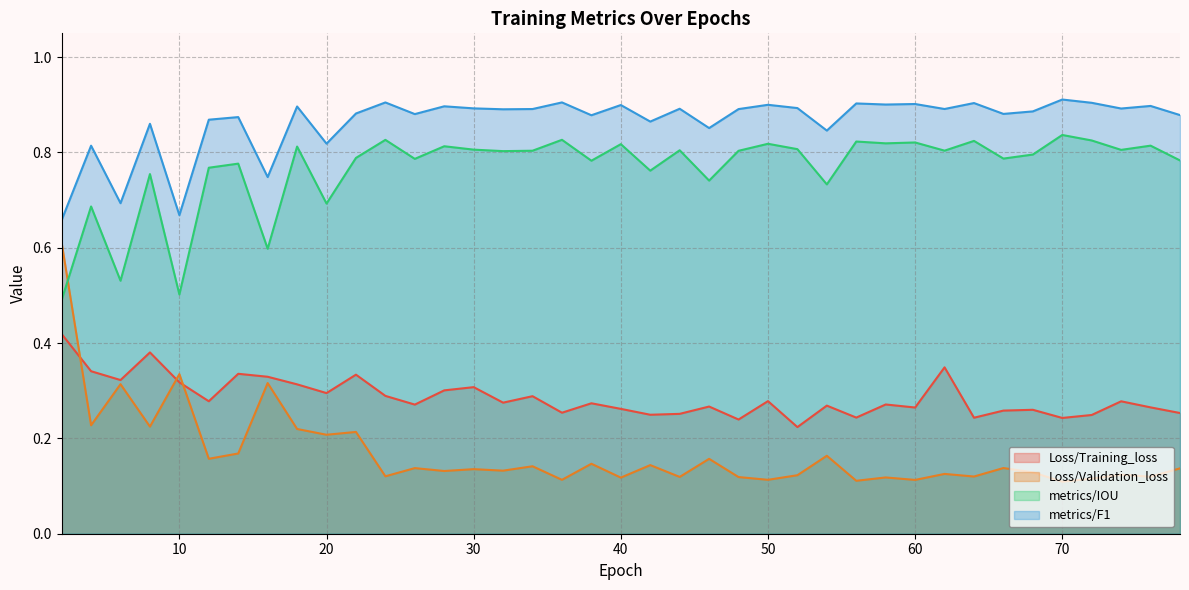

What is the lowest value of the Loss/Validation_loss series?

0.1